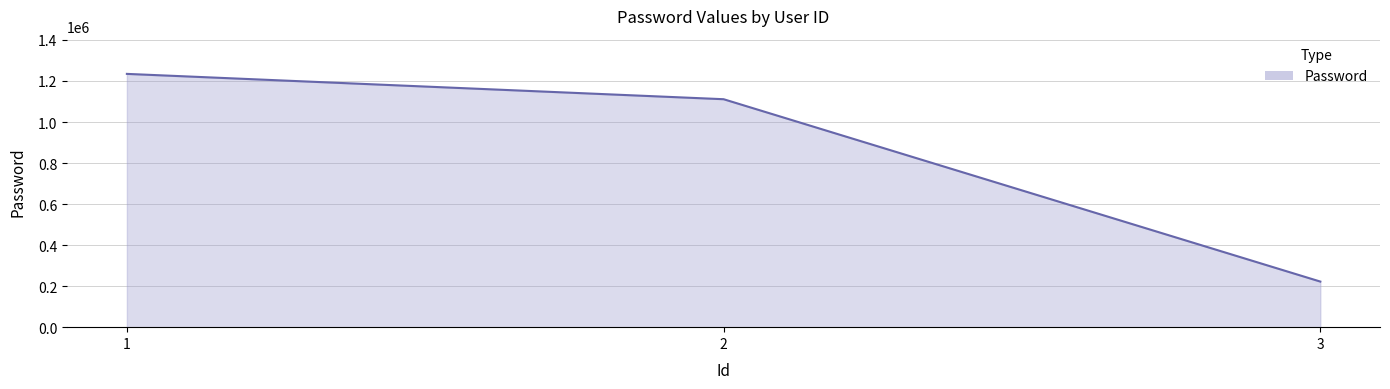

How many values are below 1111111?

1